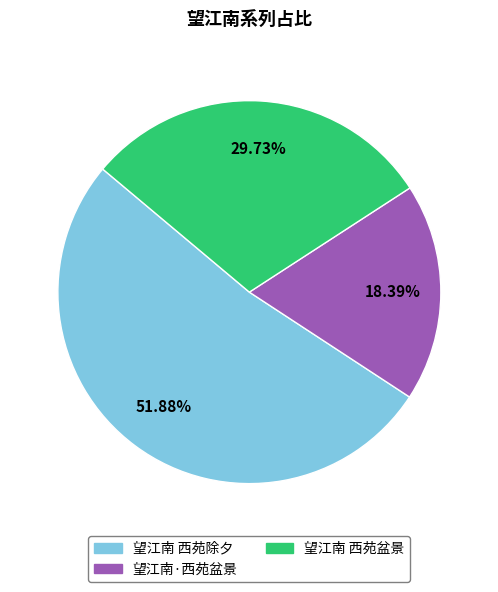

Which category accounts for the majority?

望江南 西苑除夕